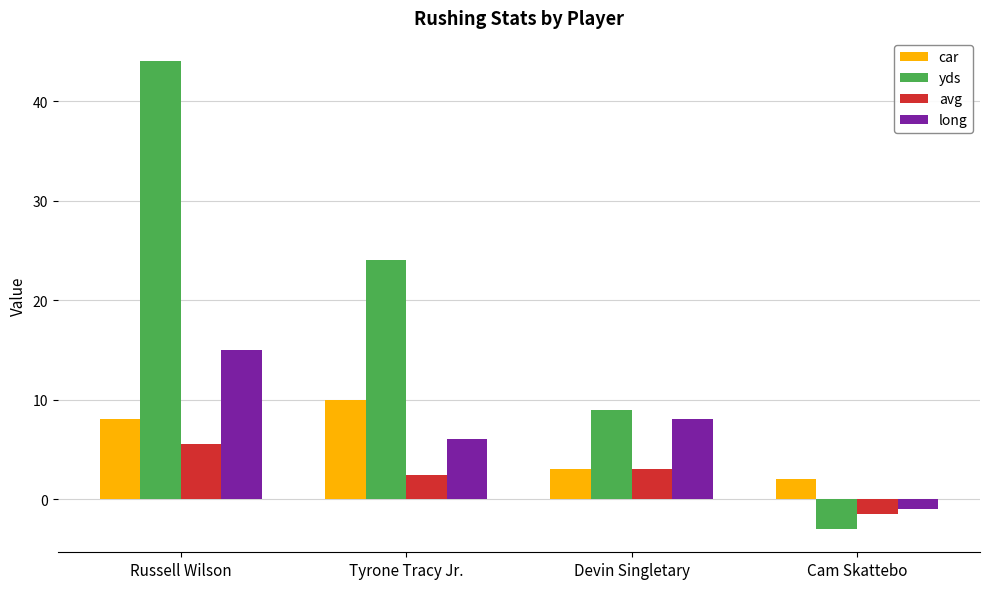

How many groups of bars are there?

4